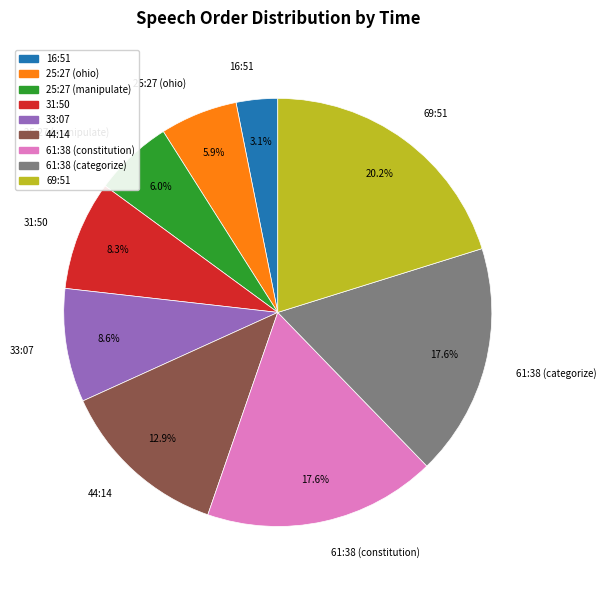

True or false: 61:38 (categorize) accounts for 18% of the total.

True